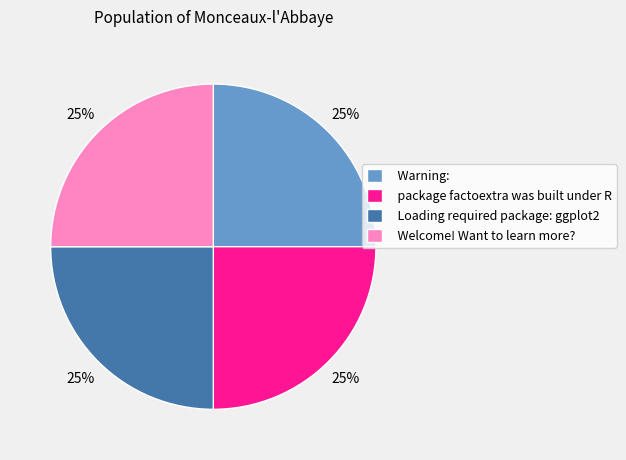

Is it true that Welcome! Want to learn more? is 14% of the pie?

False